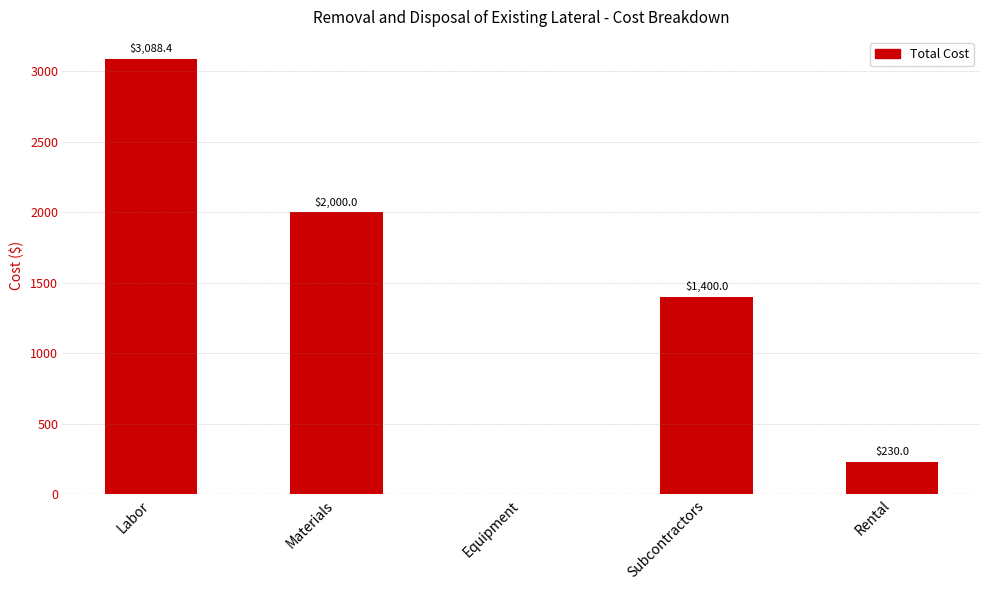

The chart shows a value of 1400.0 at Subcontractors. True or false?

True